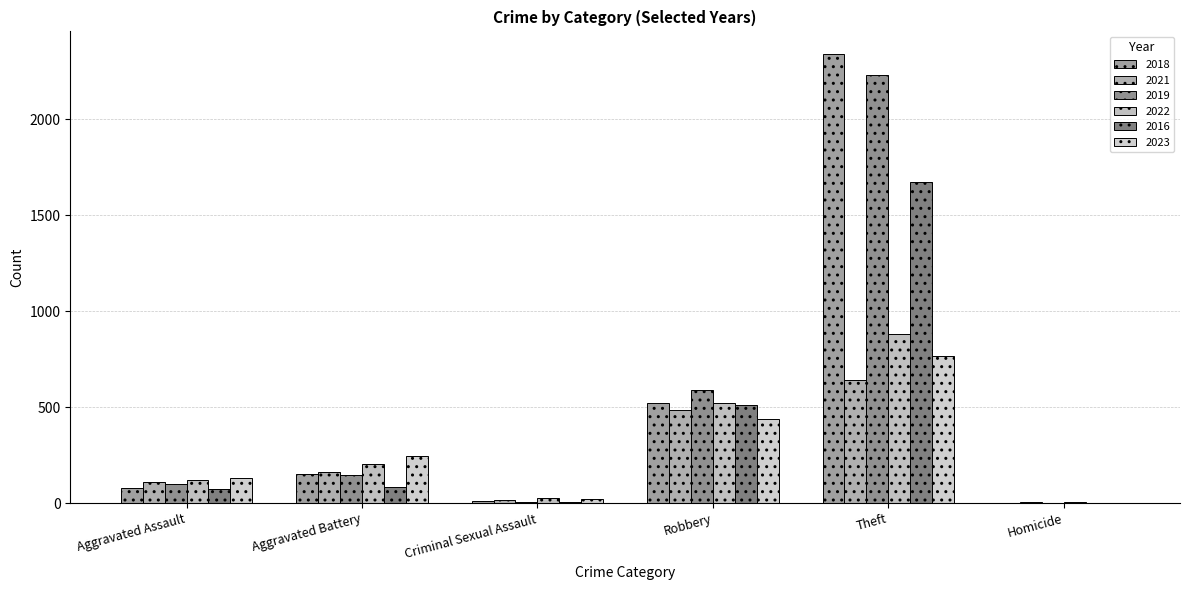

Which series has the largest total across all categories?

2018